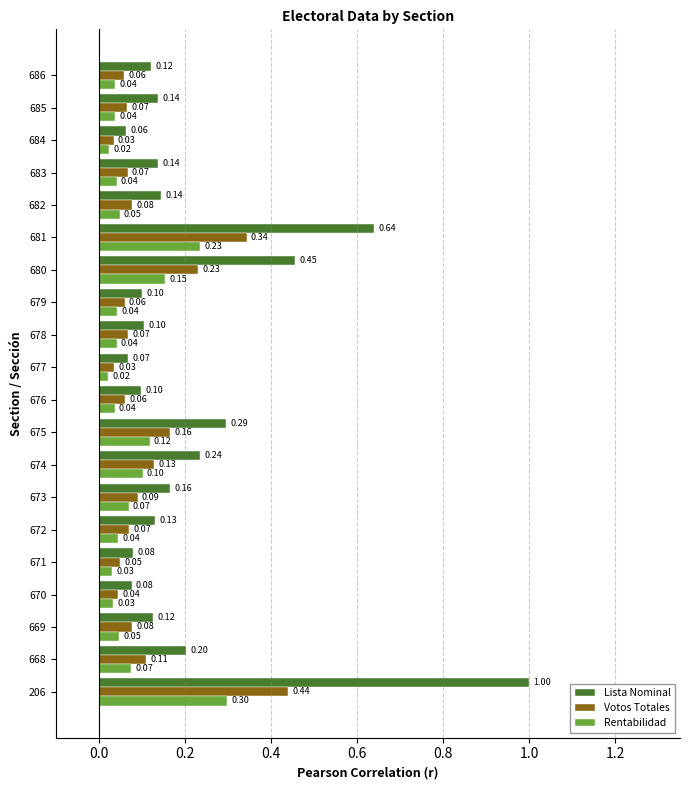

What is the greatest value displayed?

1.0